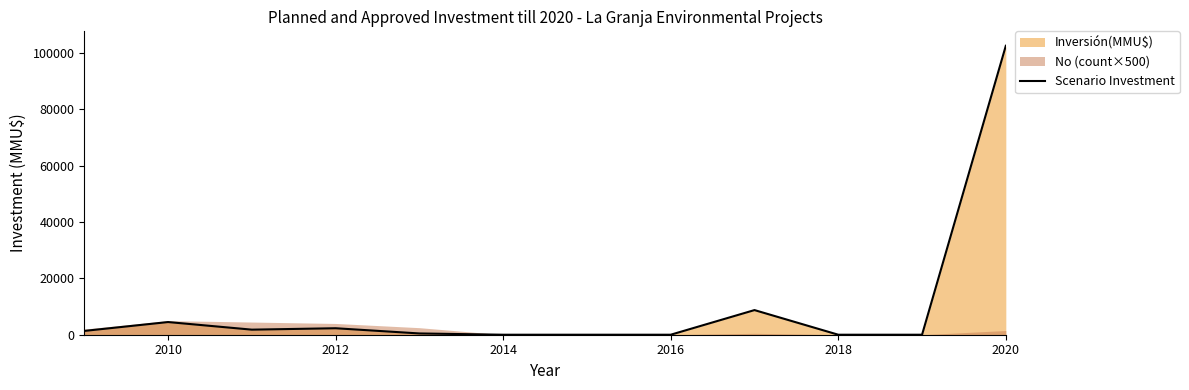

What is the maximum value for Scenario Investment?

102590